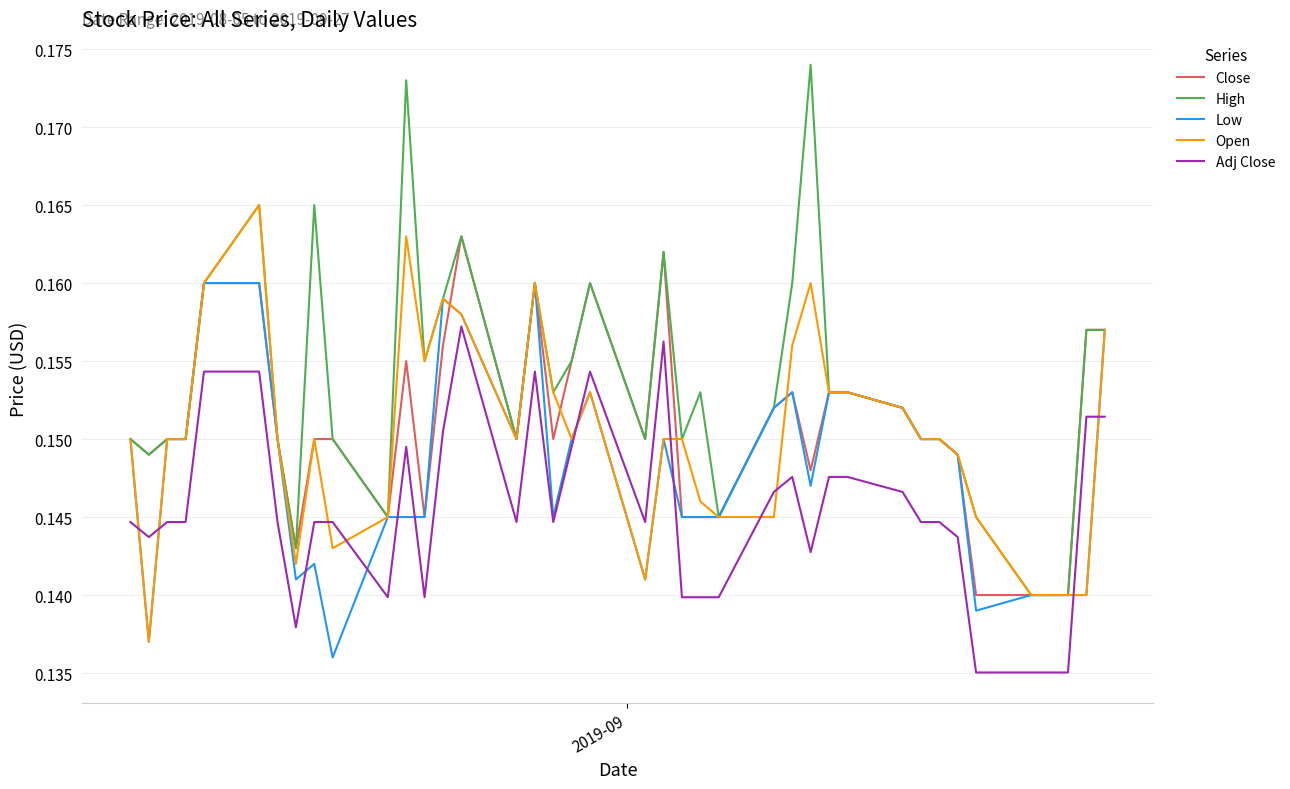

List the series in order of their peak value, highest first.

High, Open, Close, Low, Adj Close